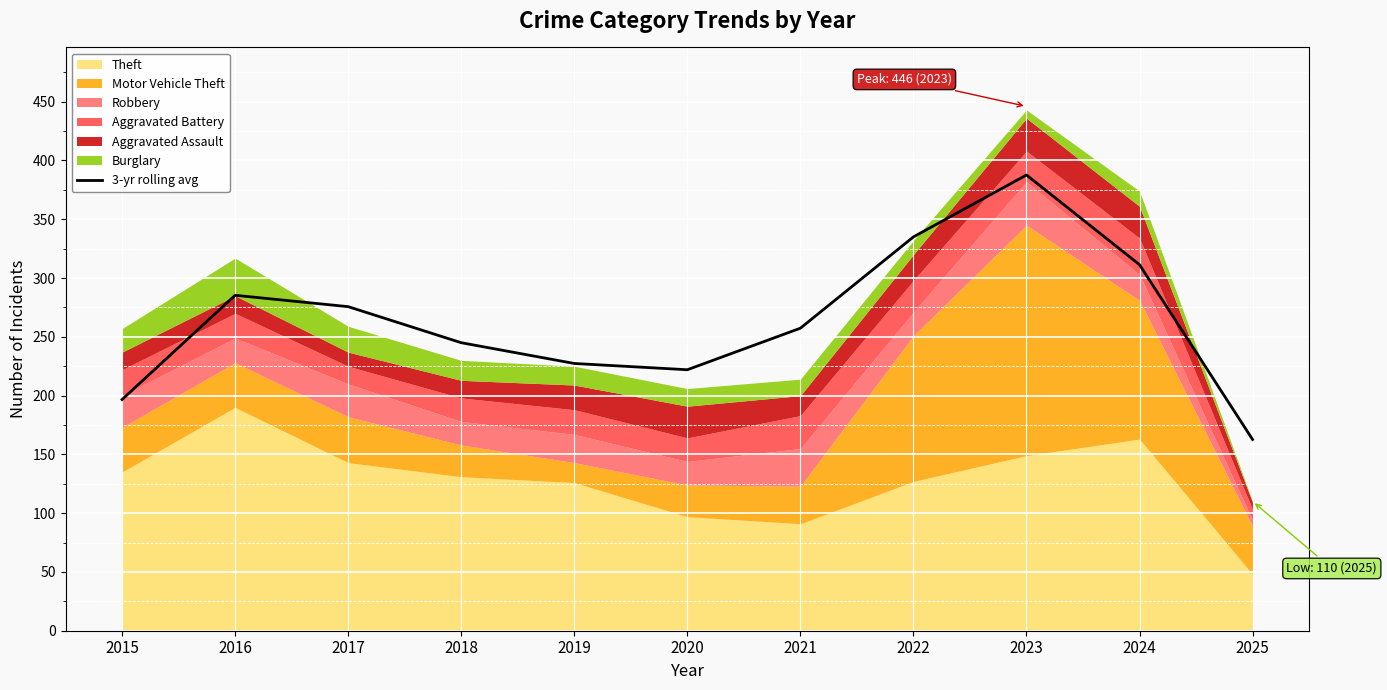

What is the average value?

264.2